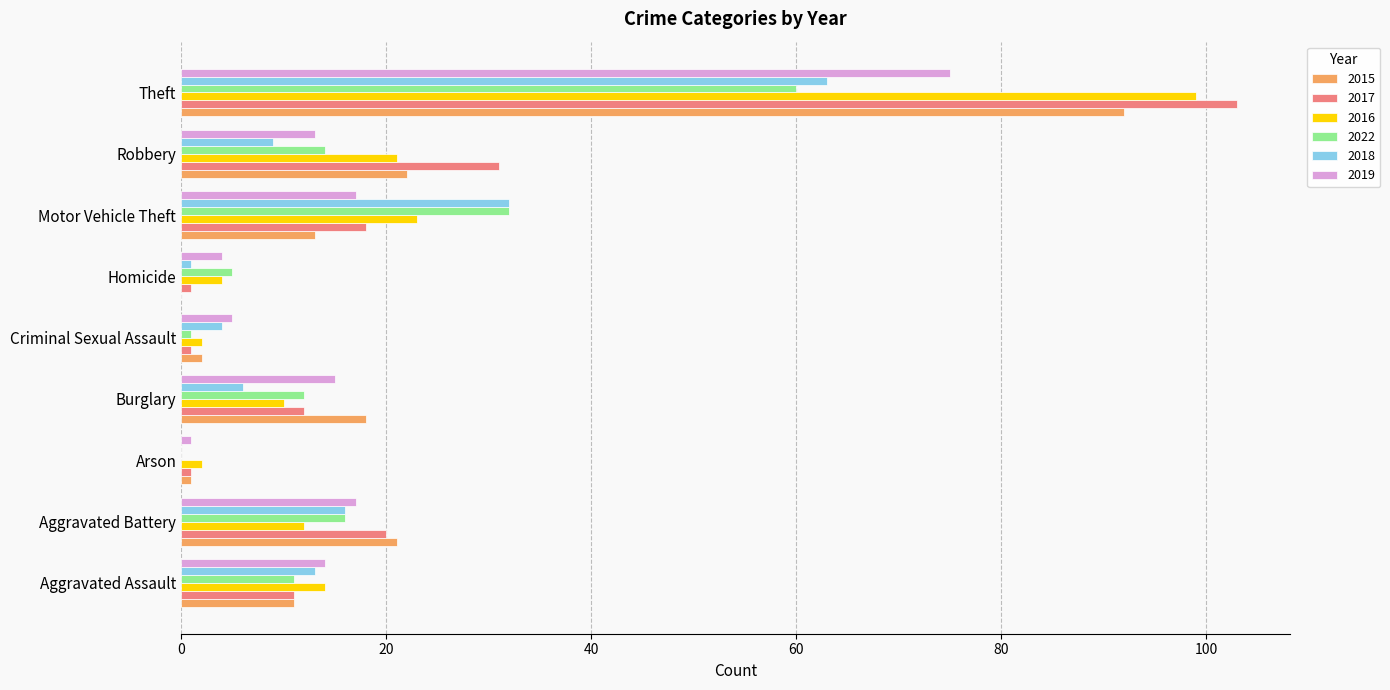

What is the maximum value shown in the chart?

103